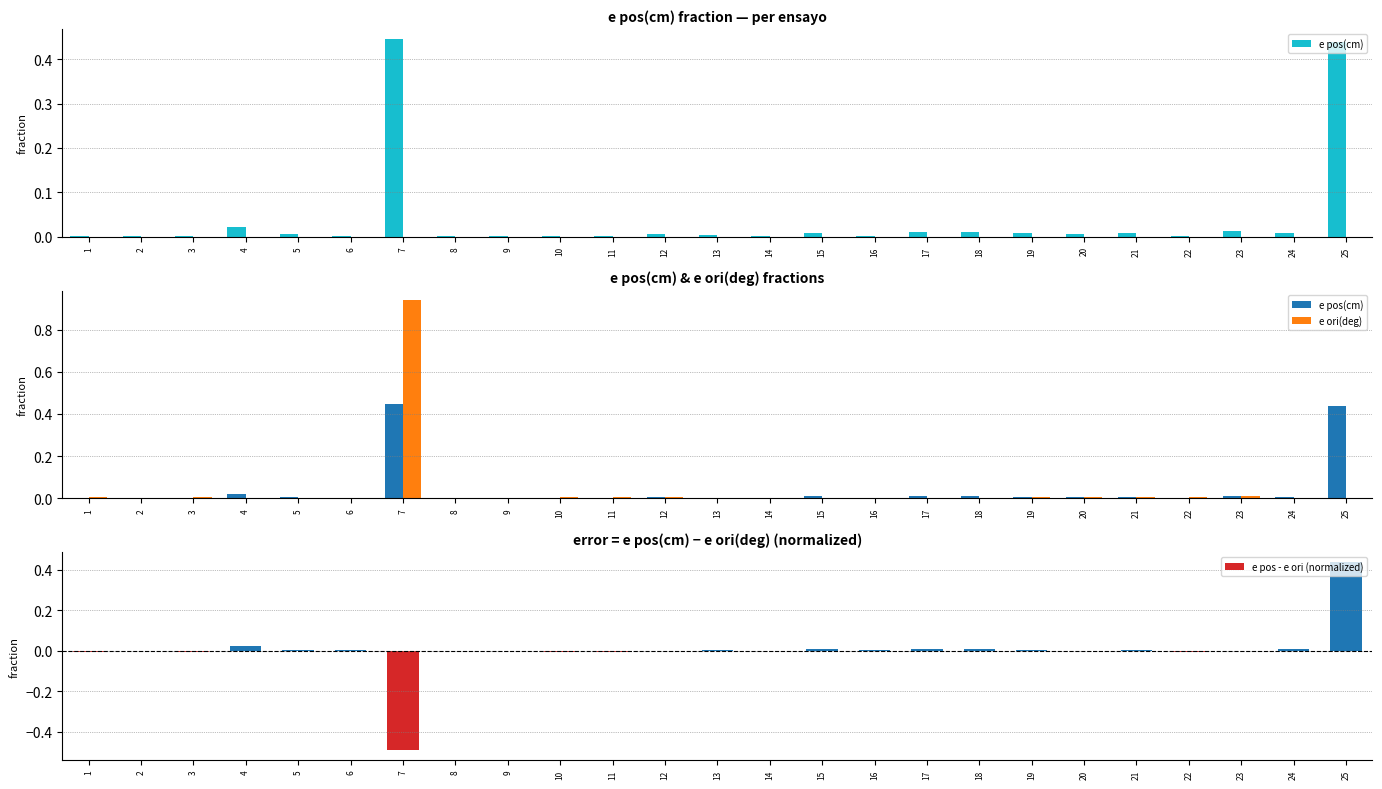

At which label does e pos(cm) reach its peak?

7